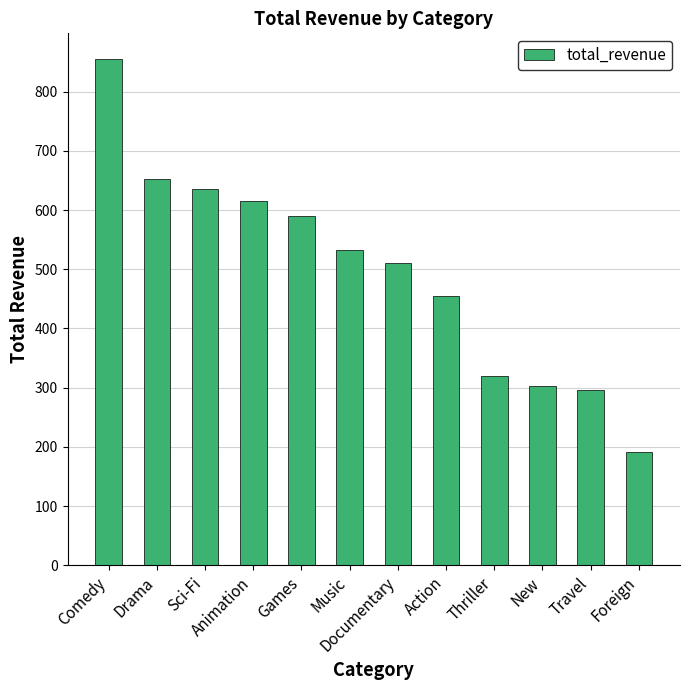

What is the difference between the maximum and minimum values?

664.0